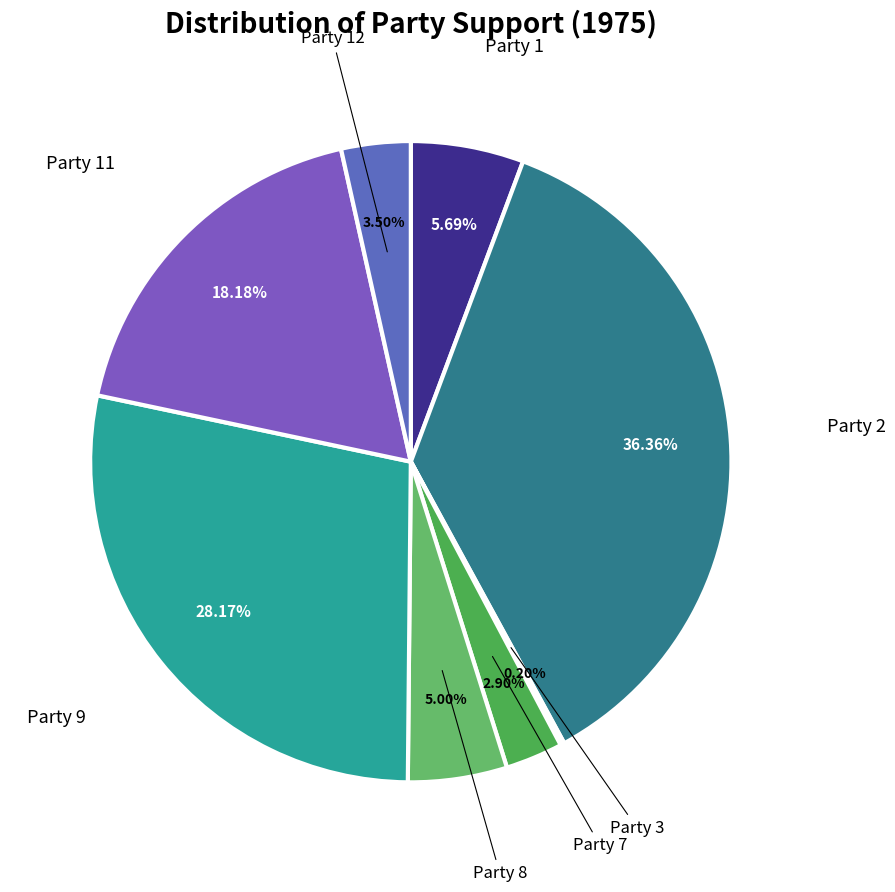

Count the number of slices in the pie.

8